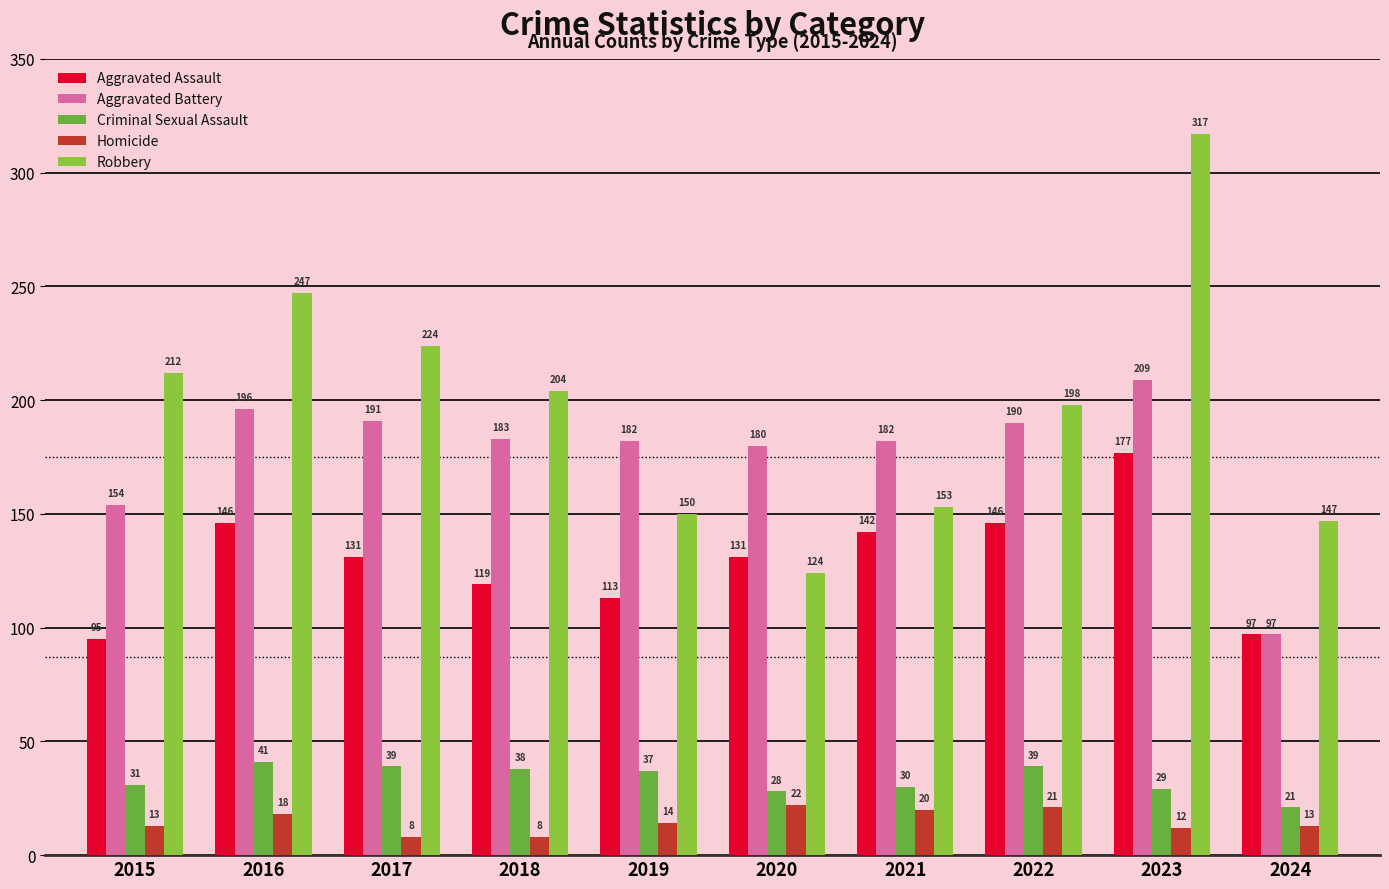

Reading left to right, extract all data points from this chart.

Aggravated Assault: 2015=95	2016=146	2017=131	2018=119	2019=113	2020=131	2021=142	2022=146	2023=177	2024=97
Aggravated Battery: 2015=154	2016=196	2017=191	2018=183	2019=182	2020=180	2021=182	2022=190	2023=209	2024=97
Criminal Sexual Assault: 2015=31	2016=41	2017=39	2018=38	2019=37	2020=28	2021=30	2022=39	2023=29	2024=21
Homicide: 2015=13	2016=18	2017=8	2018=8	2019=14	2020=22	2021=20	2022=21	2023=12	2024=13
Robbery: 2015=212	2016=247	2017=224	2018=204	2019=150	2020=124	2021=153	2022=198	2023=317	2024=147